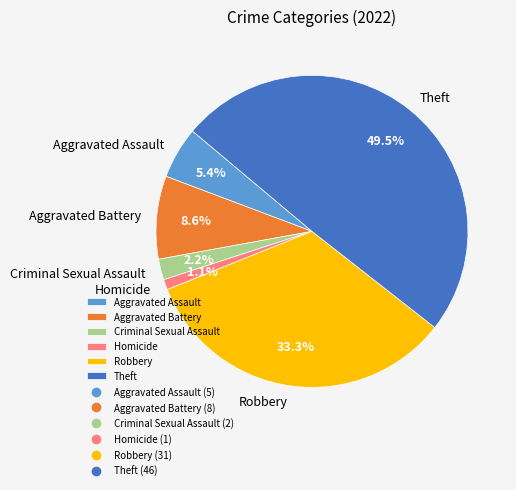

Approximately how many times larger is the value at Robbery compared to Aggravated Assault?

6.2